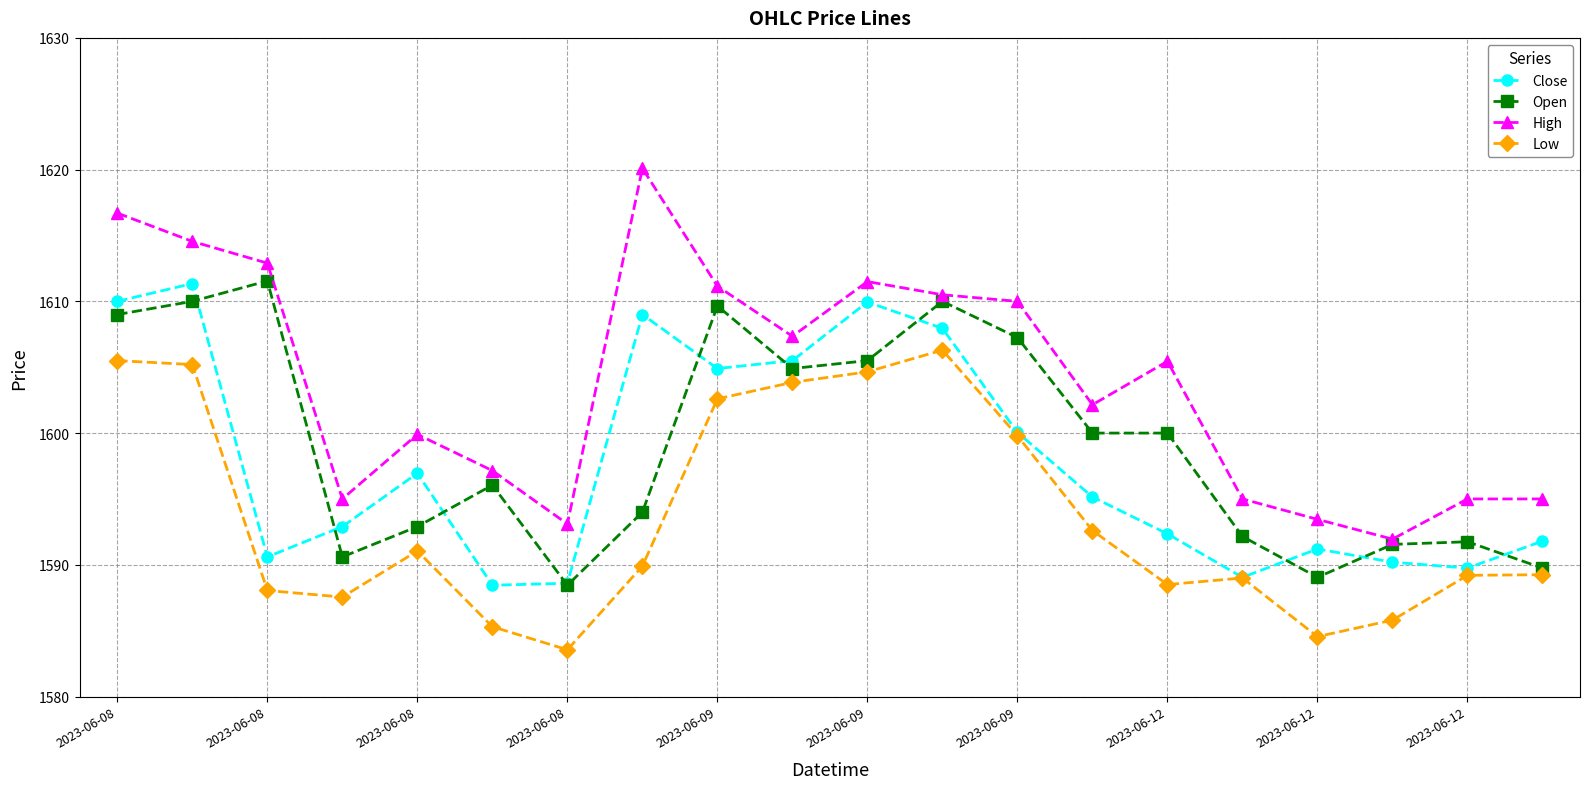

True or false: Close and High intersect in this chart.

False